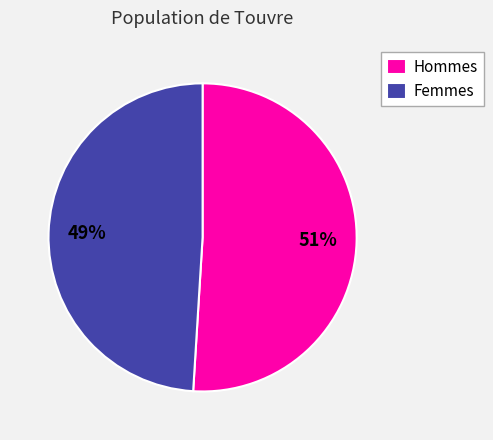

Is it true that Femmes is 35% of the pie?

False